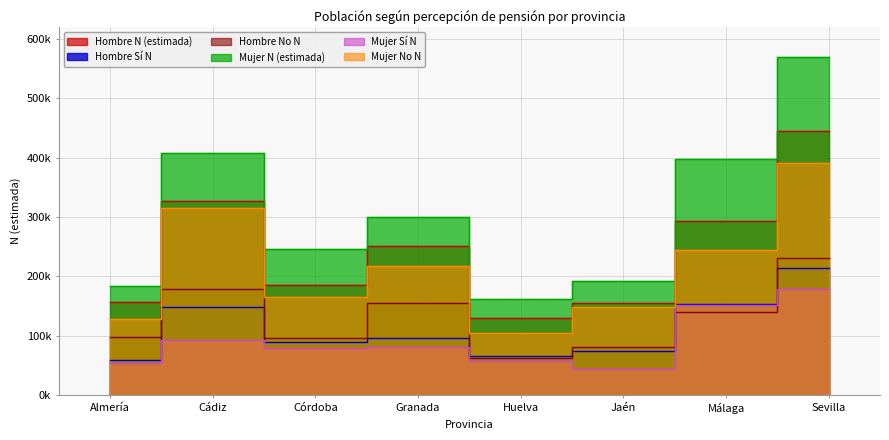

What are all the series names shown in the legend?

Hombre N (estimada), Hombre Sí N, Hombre No N, Mujer N (estimada), Mujer Sí N, Mujer No N